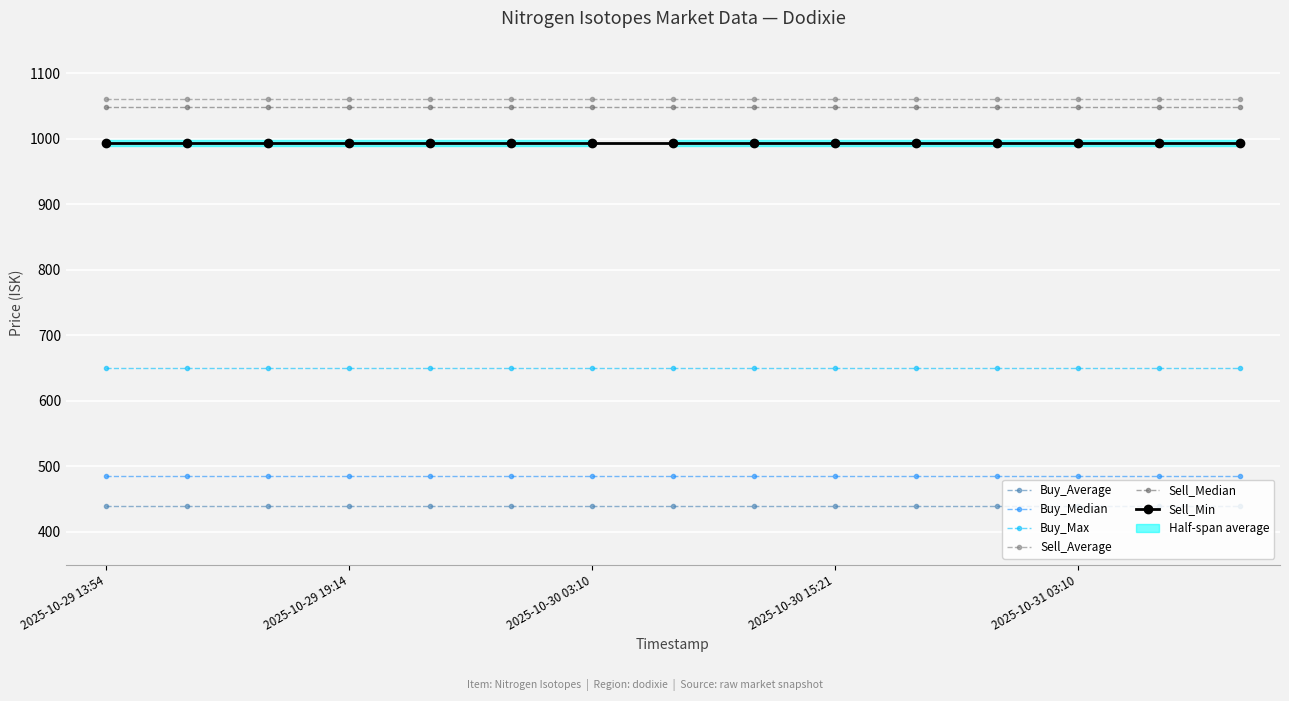

How many data points does each series have?

15